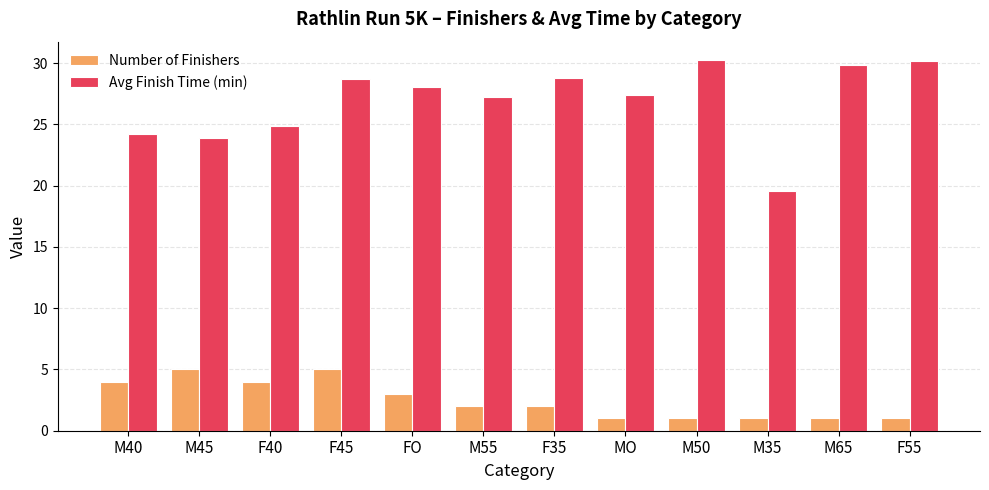

What is the label of the 2nd bar from the right?

M65